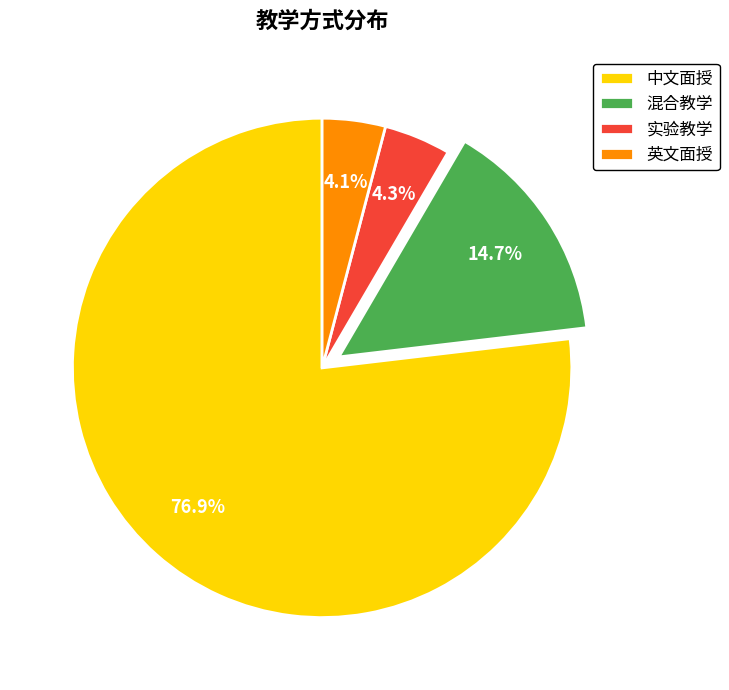

Between 混合教学 and 英文面授, which is larger?

混合教学